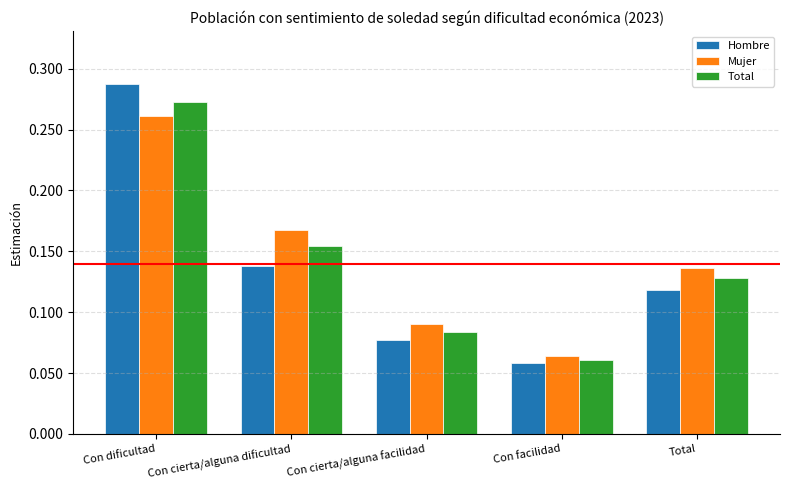

What is the sum of all Mujer values?

0.7